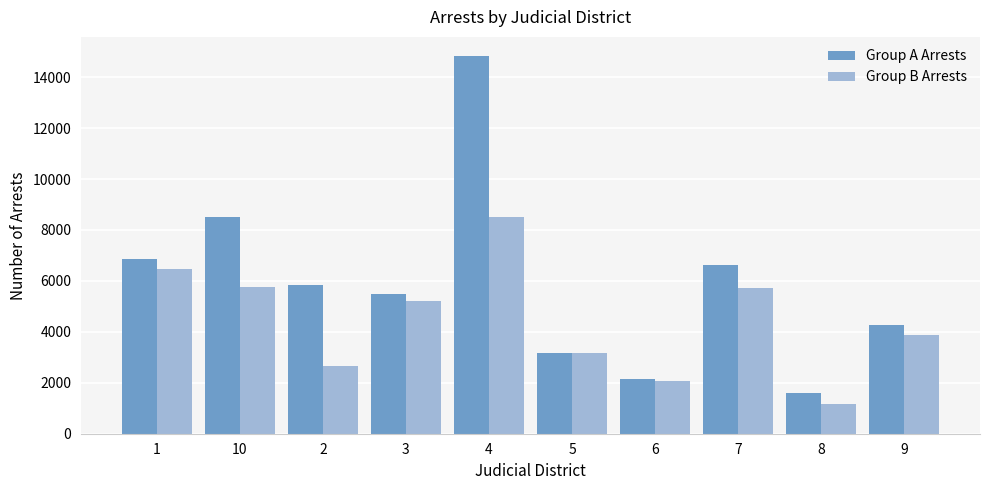

Where is Group A Arrests nearest to the value 8211?

10